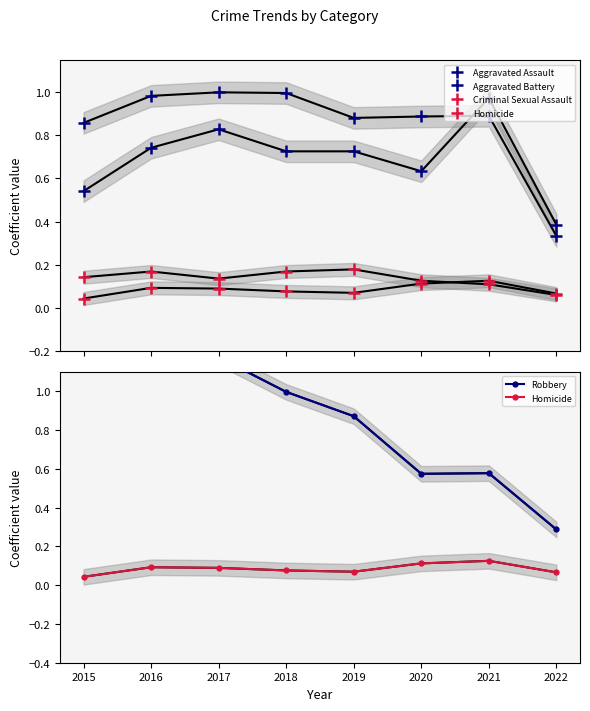

What is the maximum value for Homicide?

0.1